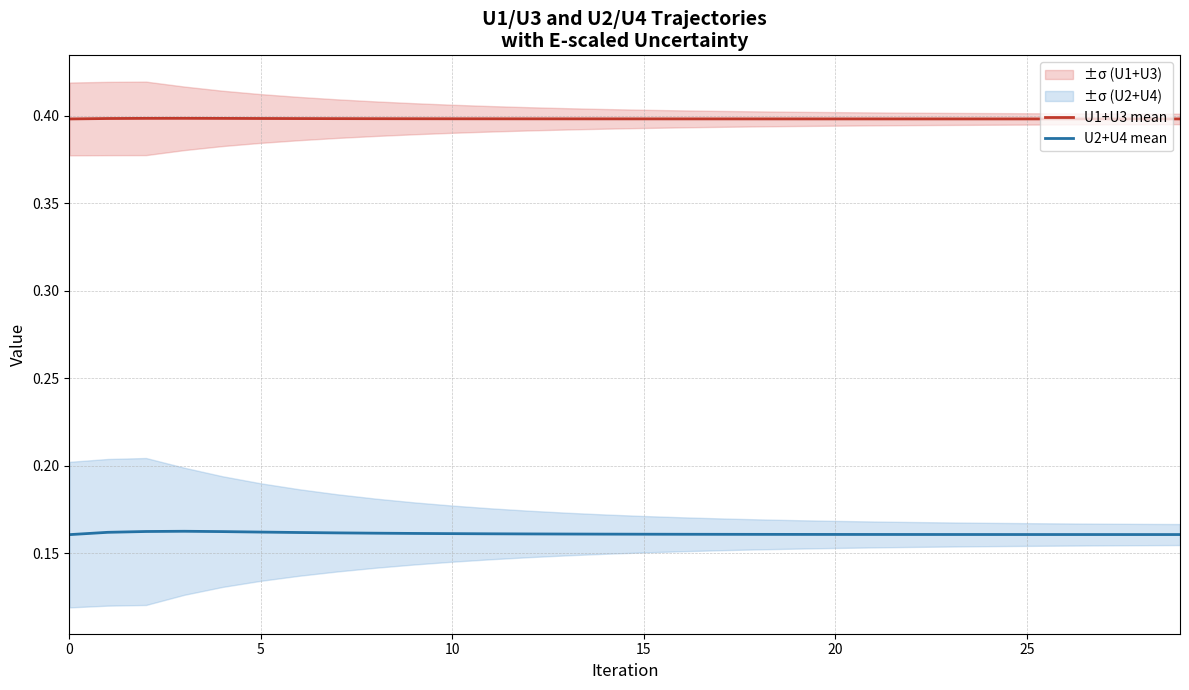

True or false: U2+U4 mean and U1+U3 mean intersect in this chart.

False